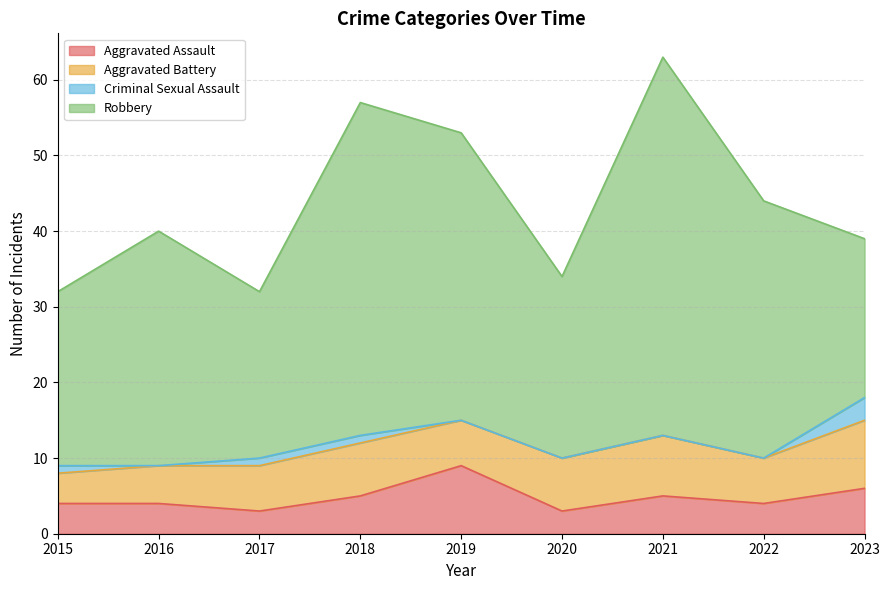

What is the value of the Criminal Sexual Assault point at the 4th from the left?

1